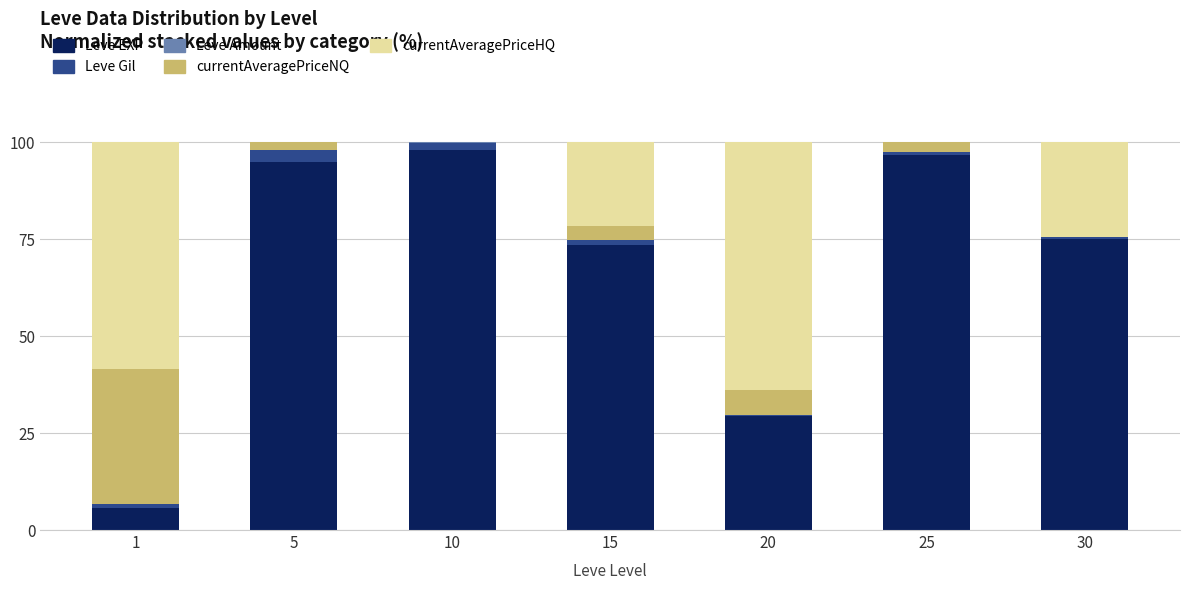

The value of Leve EXP at 5 is 166.9. True or false?

False